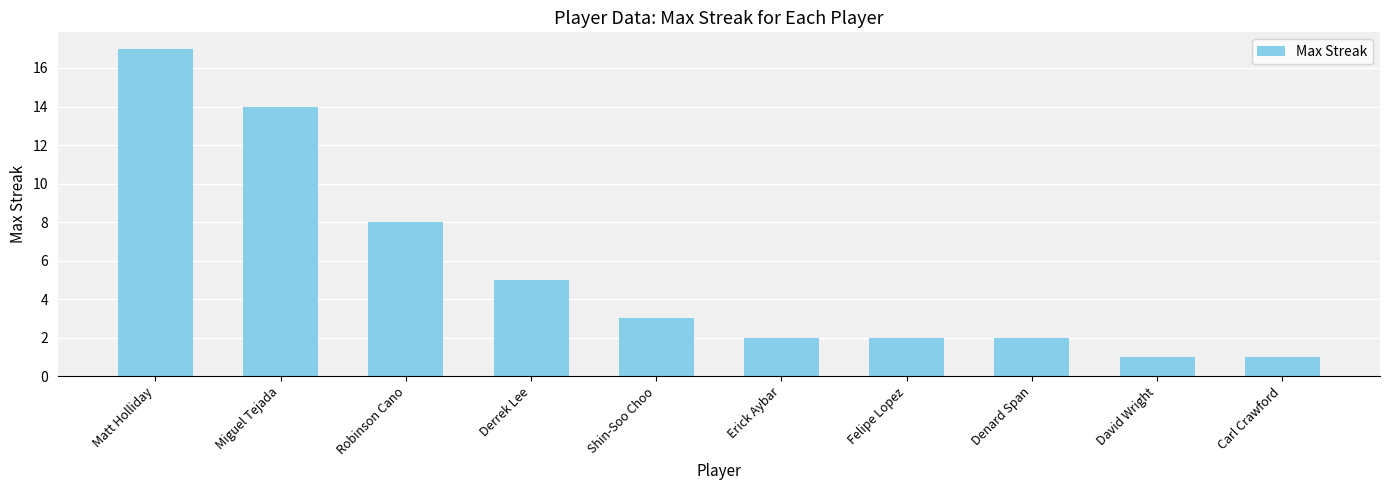

At which label does the data first exceed 3?

Matt Holliday